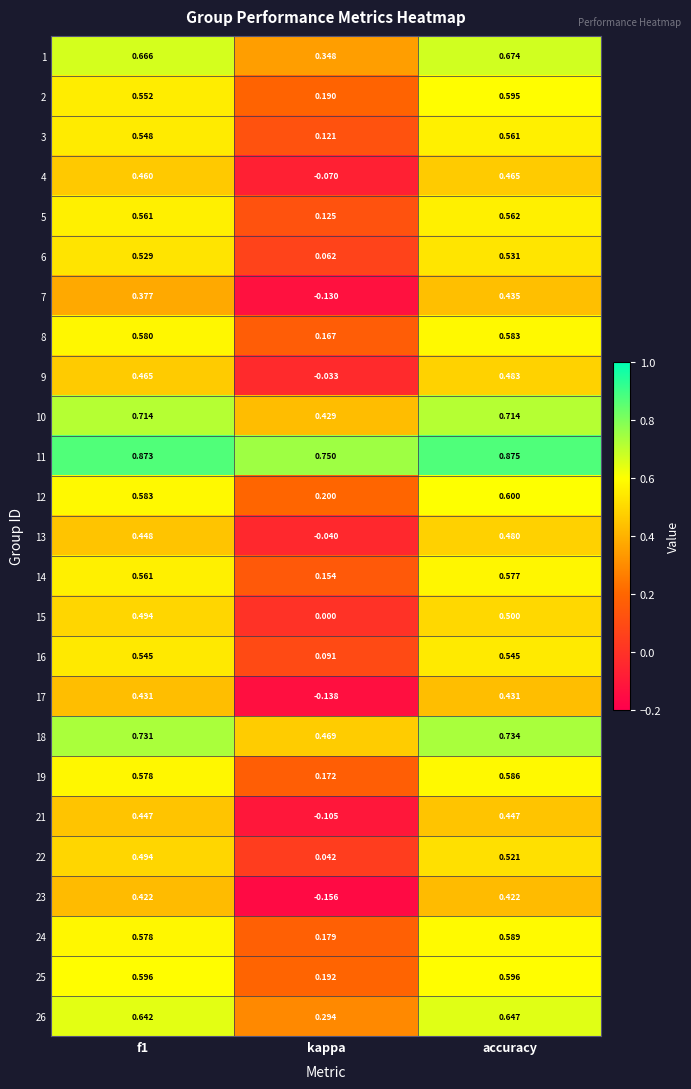

Is the value of 9 at accuracy greater than the value of 19 at accuracy?

No